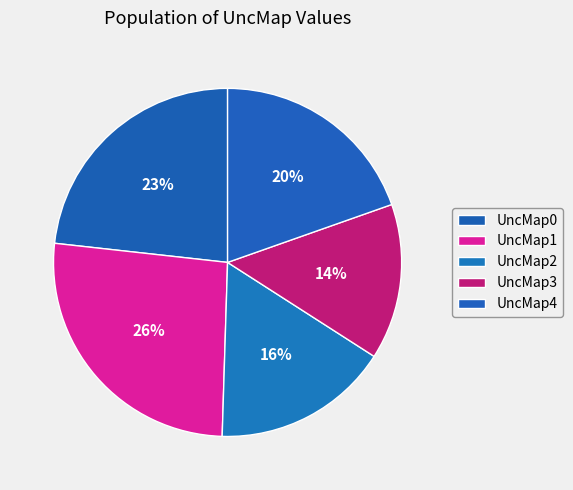

To the nearest percent, what is the difference between the largest and smallest slice percentages?

12%